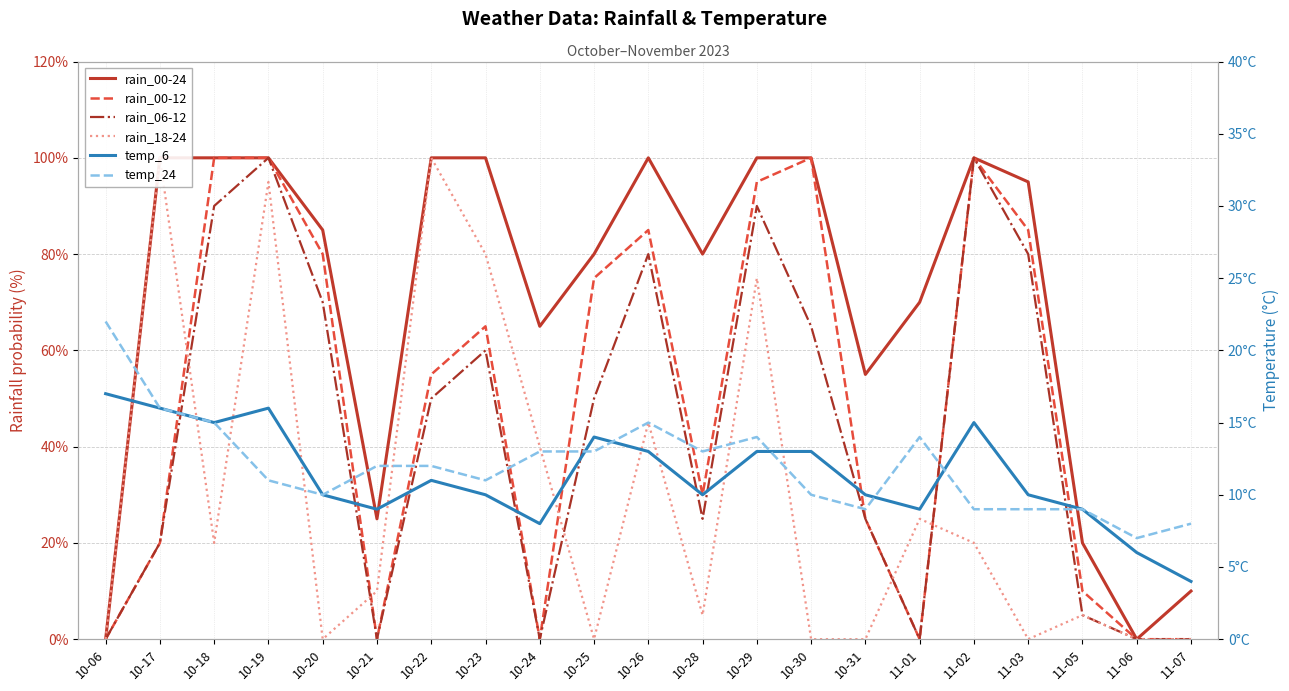

Which series has the widest spread of values?

rain_00-24